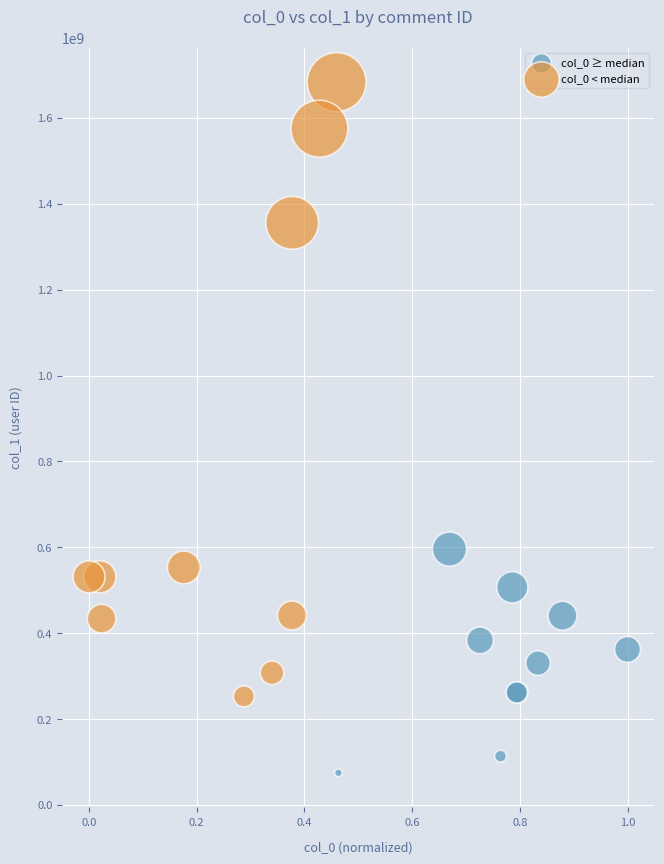

Which series has the largest Y range (max minus min)?

col_0 < median